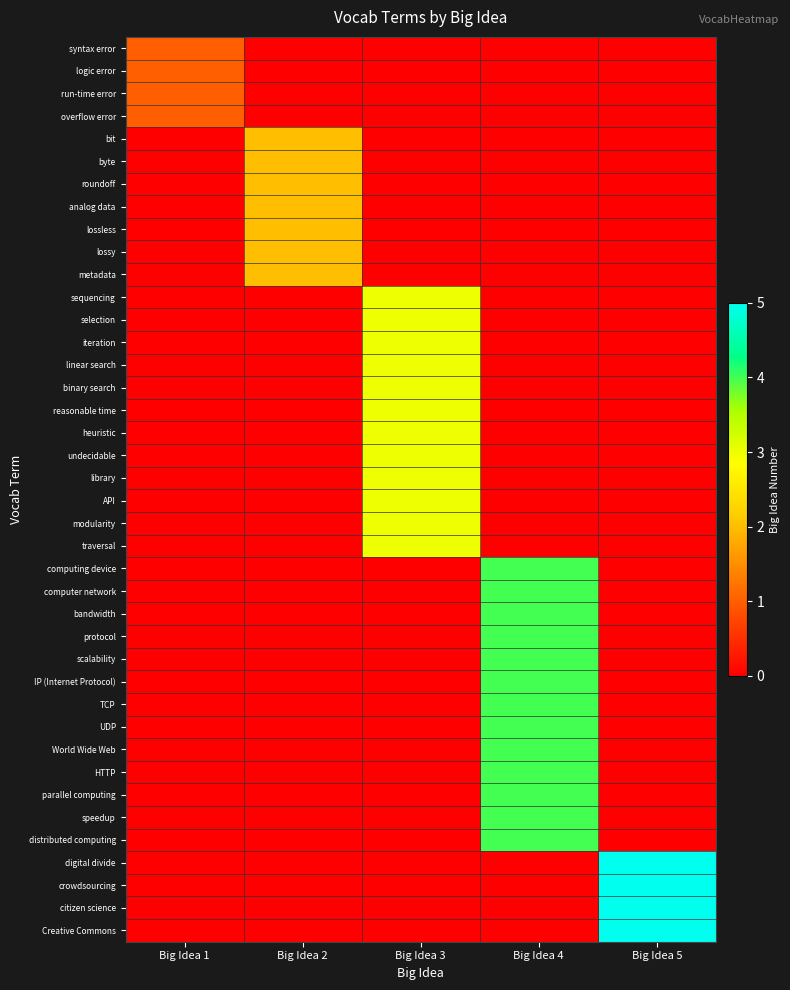

Reading left to right, what are all the values shown in this chart?

syntax error: Big Idea 1=1	Big Idea 2=0	Big Idea 3=0	Big Idea 4=0	Big Idea 5=0
logic error: Big Idea 1=1	Big Idea 2=0	Big Idea 3=0	Big Idea 4=0	Big Idea 5=0
run-time error: Big Idea 1=1	Big Idea 2=0	Big Idea 3=0	Big Idea 4=0	Big Idea 5=0
overflow error: Big Idea 1=1	Big Idea 2=0	Big Idea 3=0	Big Idea 4=0	Big Idea 5=0
bit: Big Idea 1=0	Big Idea 2=2	Big Idea 3=0	Big Idea 4=0	Big Idea 5=0
byte: Big Idea 1=0	Big Idea 2=2	Big Idea 3=0	Big Idea 4=0	Big Idea 5=0
roundoff: Big Idea 1=0	Big Idea 2=2	Big Idea 3=0	Big Idea 4=0	Big Idea 5=0
analog data: Big Idea 1=0	Big Idea 2=2	Big Idea 3=0	Big Idea 4=0	Big Idea 5=0
lossless: Big Idea 1=0	Big Idea 2=2	Big Idea 3=0	Big Idea 4=0	Big Idea 5=0
lossy: Big Idea 1=0	Big Idea 2=2	Big Idea 3=0	Big Idea 4=0	Big Idea 5=0
metadata: Big Idea 1=0	Big Idea 2=2	Big Idea 3=0	Big Idea 4=0	Big Idea 5=0
sequencing: Big Idea 1=0	Big Idea 2=0	Big Idea 3=3	Big Idea 4=0	Big Idea 5=0
selection: Big Idea 1=0	Big Idea 2=0	Big Idea 3=3	Big Idea 4=0	Big Idea 5=0
iteration: Big Idea 1=0	Big Idea 2=0	Big Idea 3=3	Big Idea 4=0	Big Idea 5=0
linear search: Big Idea 1=0	Big Idea 2=0	Big Idea 3=3	Big Idea 4=0	Big Idea 5=0
binary search: Big Idea 1=0	Big Idea 2=0	Big Idea 3=3	Big Idea 4=0	Big Idea 5=0
reasonable time: Big Idea 1=0	Big Idea 2=0	Big Idea 3=3	Big Idea 4=0	Big Idea 5=0
heuristic: Big Idea 1=0	Big Idea 2=0	Big Idea 3=3	Big Idea 4=0	Big Idea 5=0
undecidable: Big Idea 1=0	Big Idea 2=0	Big Idea 3=3	Big Idea 4=0	Big Idea 5=0
library: Big Idea 1=0	Big Idea 2=0	Big Idea 3=3	Big Idea 4=0	Big Idea 5=0
API: Big Idea 1=0	Big Idea 2=0	Big Idea 3=3	Big Idea 4=0	Big Idea 5=0
modularity: Big Idea 1=0	Big Idea 2=0	Big Idea 3=3	Big Idea 4=0	Big Idea 5=0
traversal: Big Idea 1=0	Big Idea 2=0	Big Idea 3=3	Big Idea 4=0	Big Idea 5=0
computing device: Big Idea 1=0	Big Idea 2=0	Big Idea 3=0	Big Idea 4=4	Big Idea 5=0
computer network: Big Idea 1=0	Big Idea 2=0	Big Idea 3=0	Big Idea 4=4	Big Idea 5=0
bandwidth: Big Idea 1=0	Big Idea 2=0	Big Idea 3=0	Big Idea 4=4	Big Idea 5=0
protocol: Big Idea 1=0	Big Idea 2=0	Big Idea 3=0	Big Idea 4=4	Big Idea 5=0
scalability: Big Idea 1=0	Big Idea 2=0	Big Idea 3=0	Big Idea 4=4	Big Idea 5=0
IP (Internet Protocol): Big Idea 1=0	Big Idea 2=0	Big Idea 3=0	Big Idea 4=4	Big Idea 5=0
TCP: Big Idea 1=0	Big Idea 2=0	Big Idea 3=0	Big Idea 4=4	Big Idea 5=0
UDP: Big Idea 1=0	Big Idea 2=0	Big Idea 3=0	Big Idea 4=4	Big Idea 5=0
World Wide Web: Big Idea 1=0	Big Idea 2=0	Big Idea 3=0	Big Idea 4=4	Big Idea 5=0
HTTP: Big Idea 1=0	Big Idea 2=0	Big Idea 3=0	Big Idea 4=4	Big Idea 5=0
parallel computing: Big Idea 1=0	Big Idea 2=0	Big Idea 3=0	Big Idea 4=4	Big Idea 5=0
speedup: Big Idea 1=0	Big Idea 2=0	Big Idea 3=0	Big Idea 4=4	Big Idea 5=0
distributed computing: Big Idea 1=0	Big Idea 2=0	Big Idea 3=0	Big Idea 4=4	Big Idea 5=0
digital divide: Big Idea 1=0	Big Idea 2=0	Big Idea 3=0	Big Idea 4=0	Big Idea 5=5
crowdsourcing: Big Idea 1=0	Big Idea 2=0	Big Idea 3=0	Big Idea 4=0	Big Idea 5=5
citizen science: Big Idea 1=0	Big Idea 2=0	Big Idea 3=0	Big Idea 4=0	Big Idea 5=5
Creative Commons: Big Idea 1=0	Big Idea 2=0	Big Idea 3=0	Big Idea 4=0	Big Idea 5=5